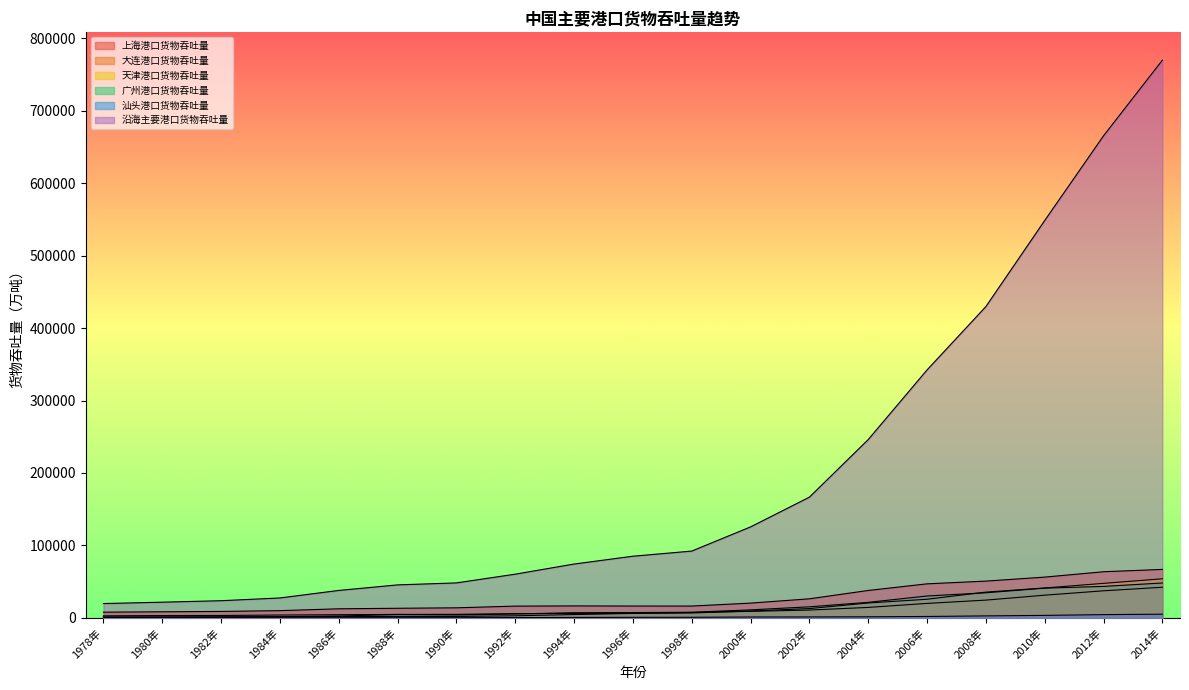

Which label corresponds to the largest value in the chart?

2014年